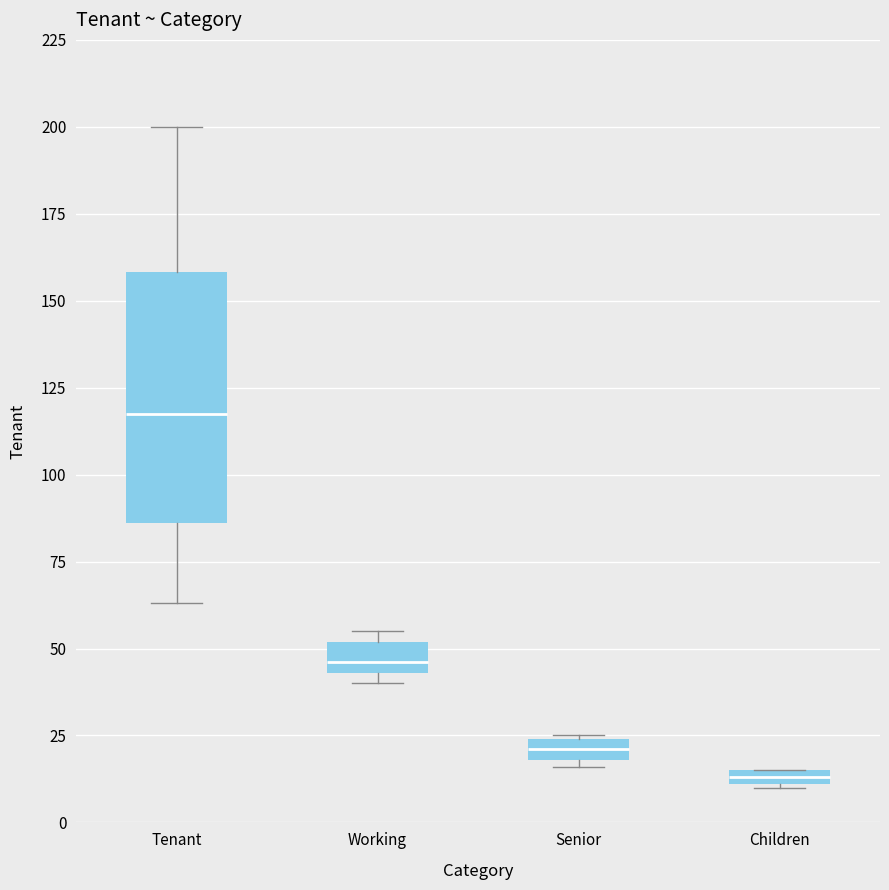

Which box is the tallest, from its lower edge to its upper edge?

Tenant